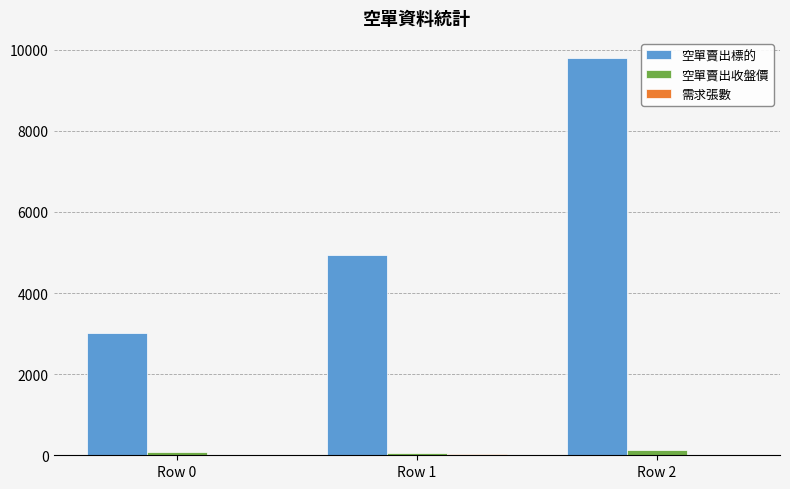

Which label corresponds to the largest value in the chart?

Row 2